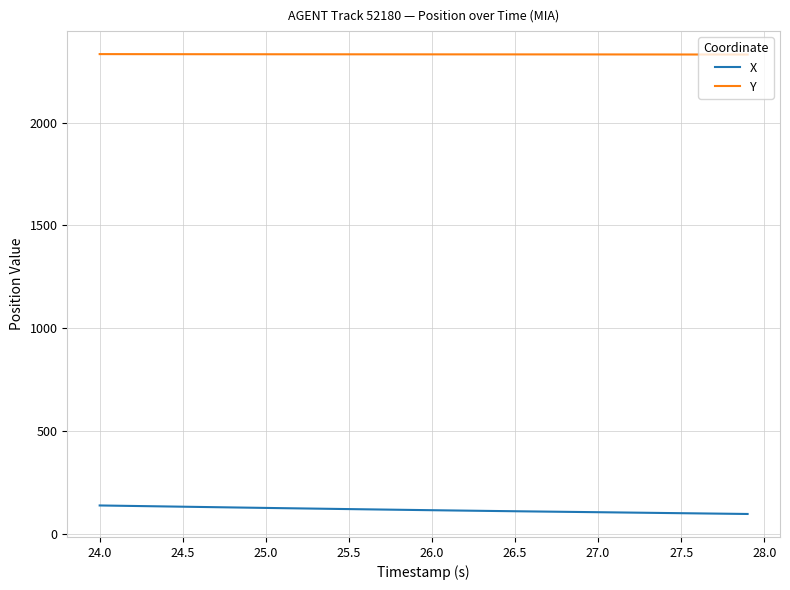

Does the chart have visible grid lines?

Yes